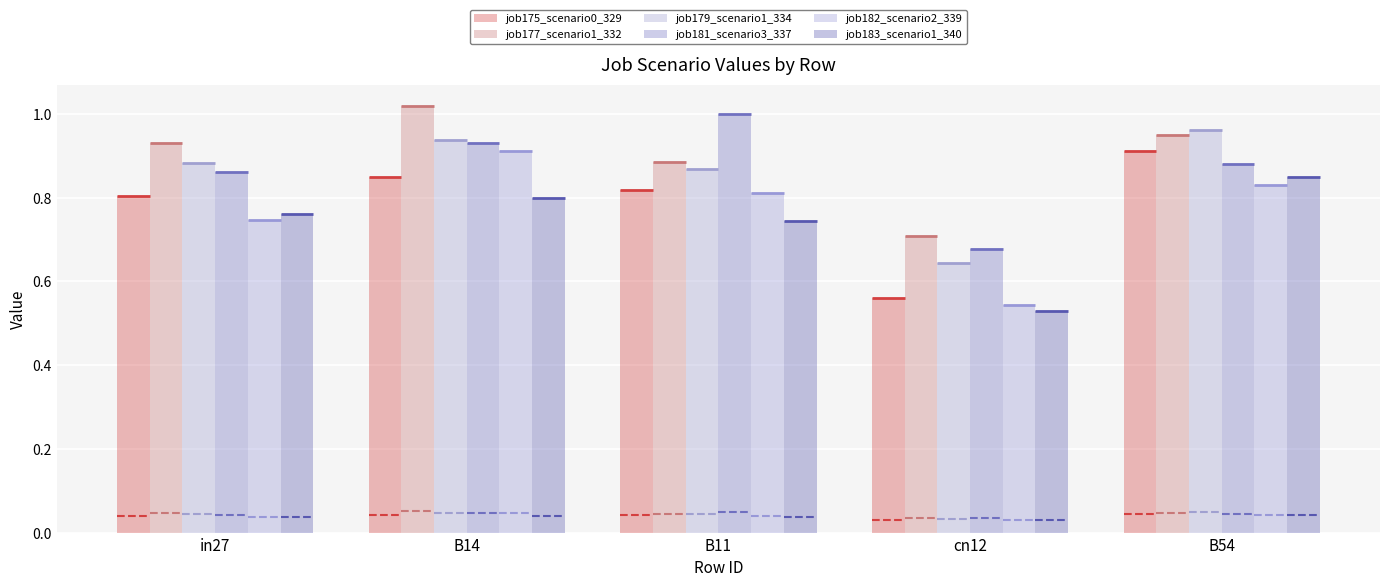

Rank the categories by job183_scenario1_340 value from highest to lowest.

B54, B14, in27, B11, cn12